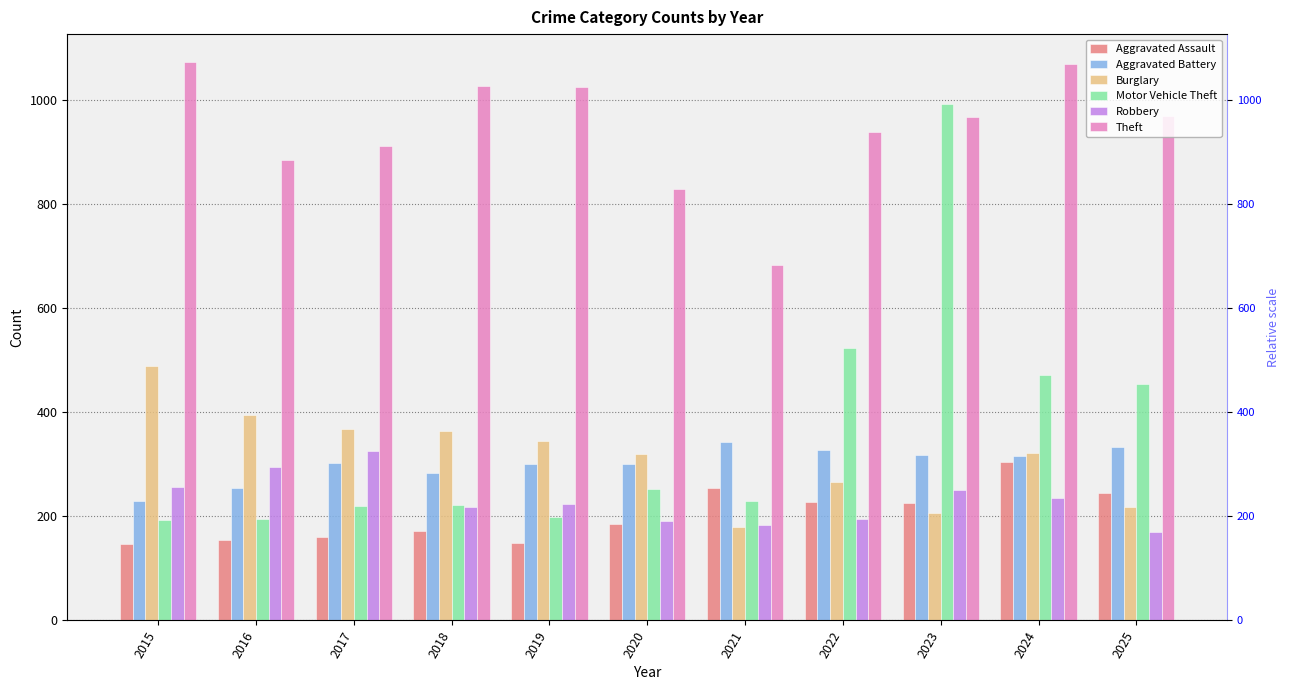

What are all the series names shown in the legend?

Aggravated Assault, Aggravated Battery, Burglary, Motor Vehicle Theft, Robbery, Theft